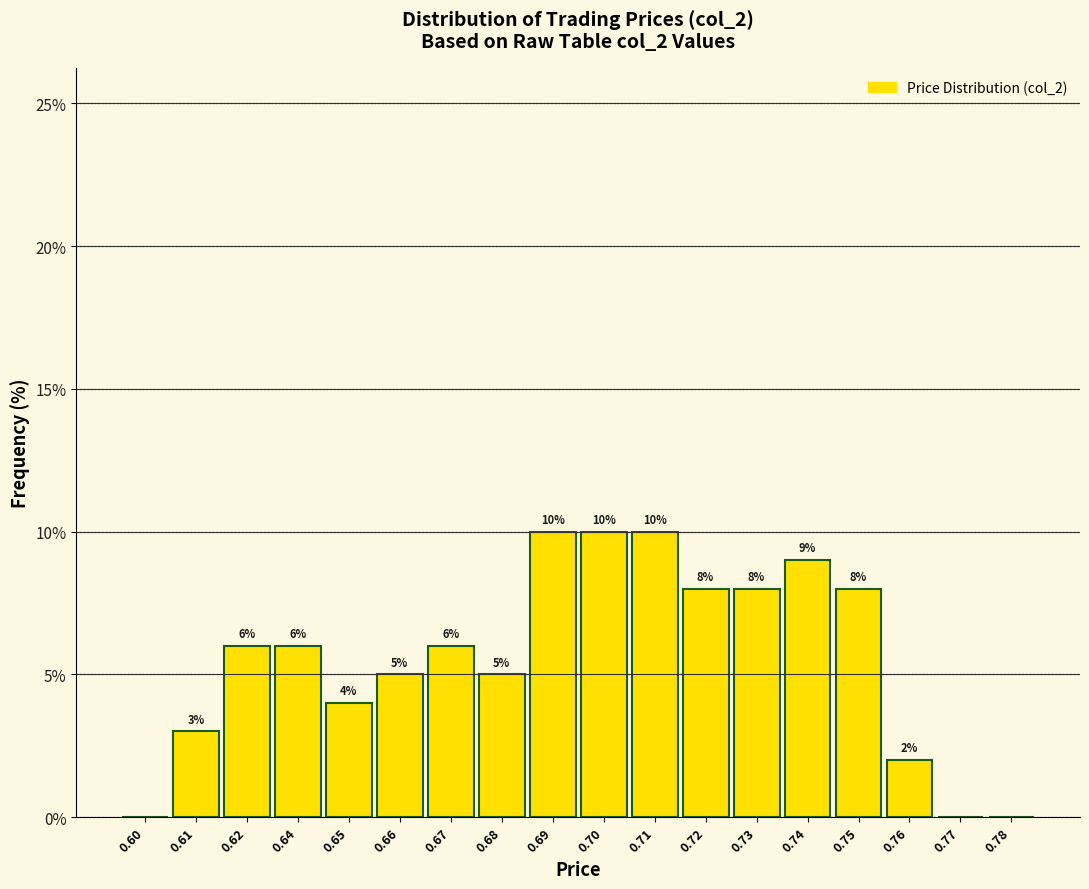

Reading left to right, transcribe all the data shown in this chart.

0.60=0	0.61=3	0.62=6	0.64=6	0.65=4	0.66=5	0.67=6	0.68=5	0.69=10	0.70=10	0.71=10	0.72=8	0.73=8	0.74=9	0.75=8	0.76=2	0.77=0	0.78=0